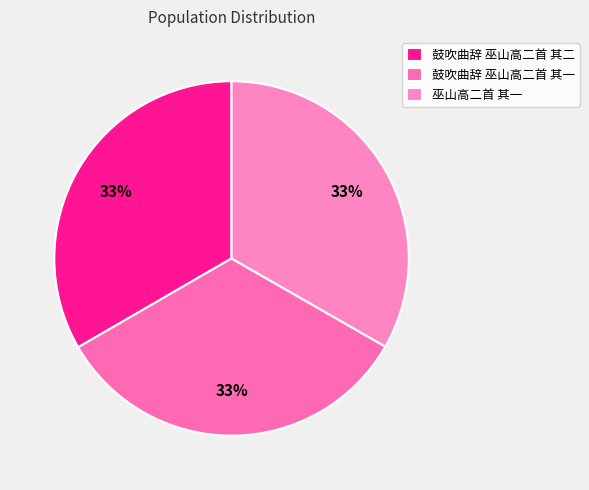

Which has a higher value, 鼓吹曲辞 巫山高二首 其二 or 巫山高二首 其一?

鼓吹曲辞 巫山高二首 其二